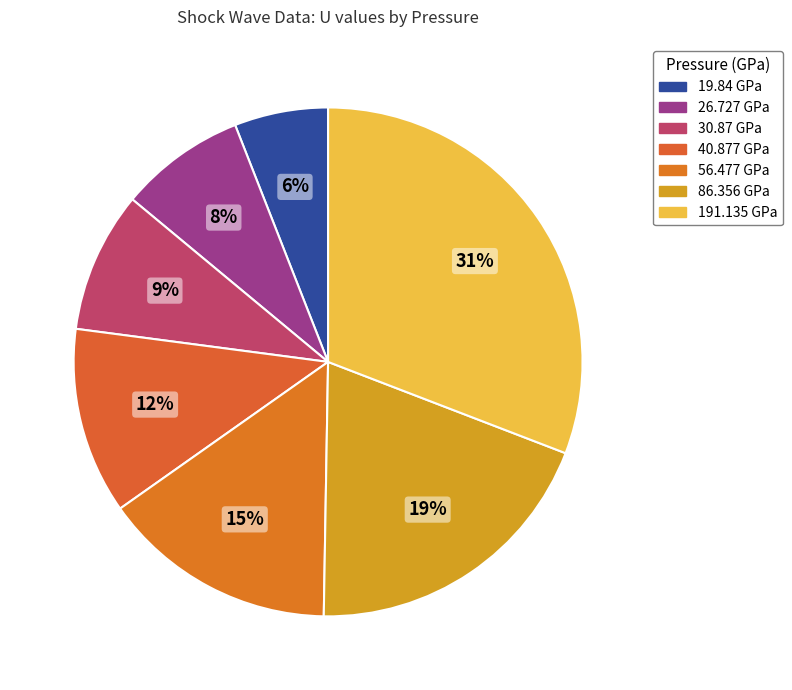

How much of the chart is everything except 86.356 GPa?

80.6%